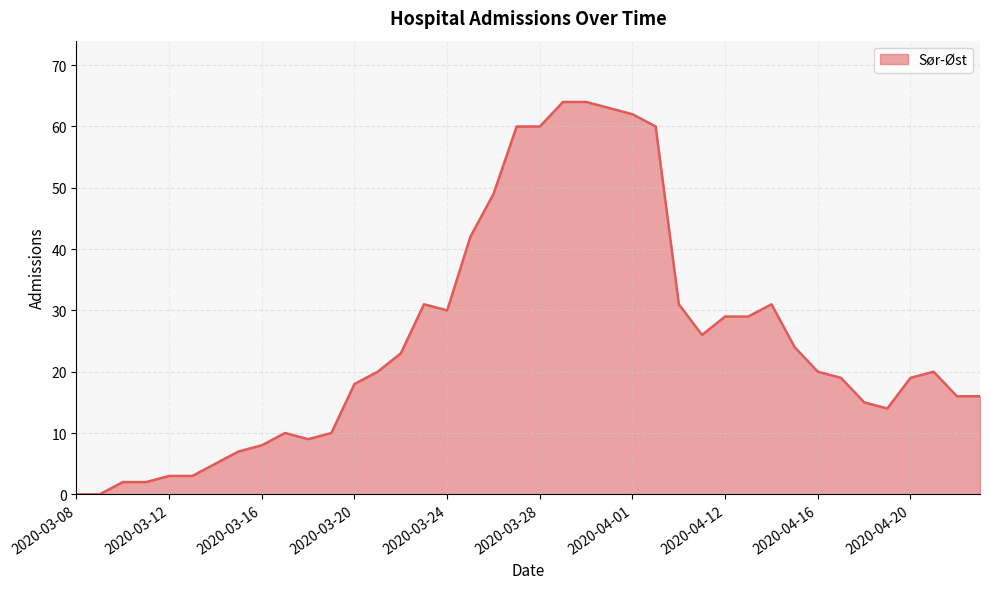

What is the greatest value displayed?

64